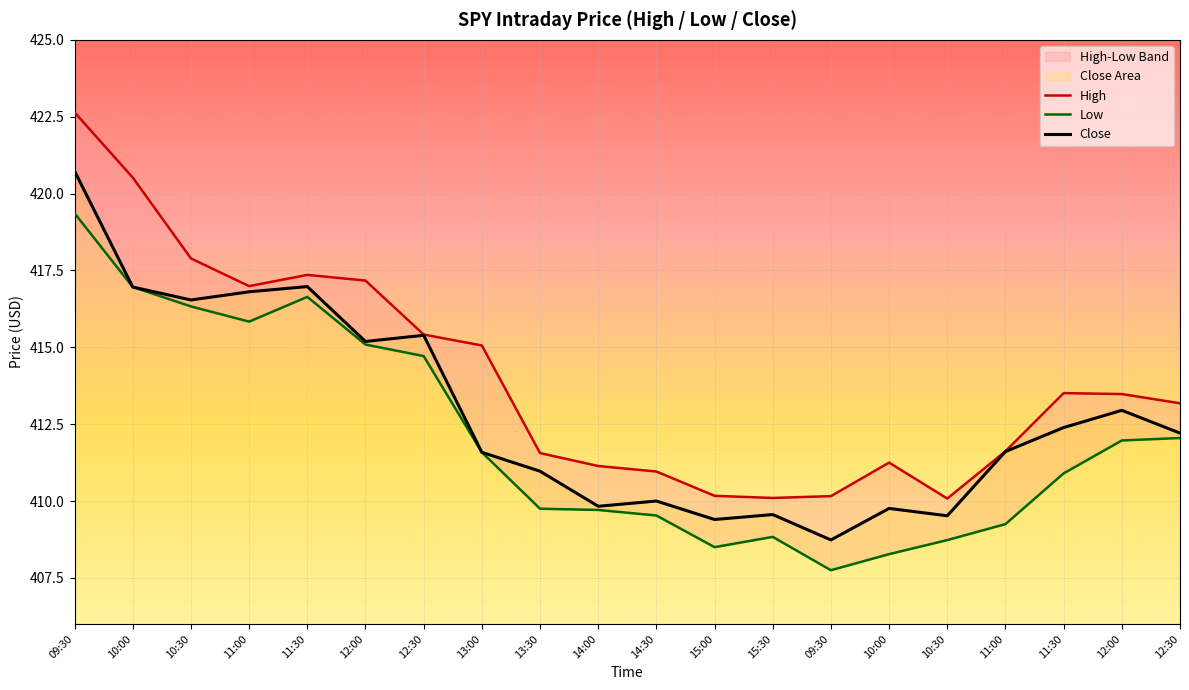

What value does the High series have at 10:30?

417.9